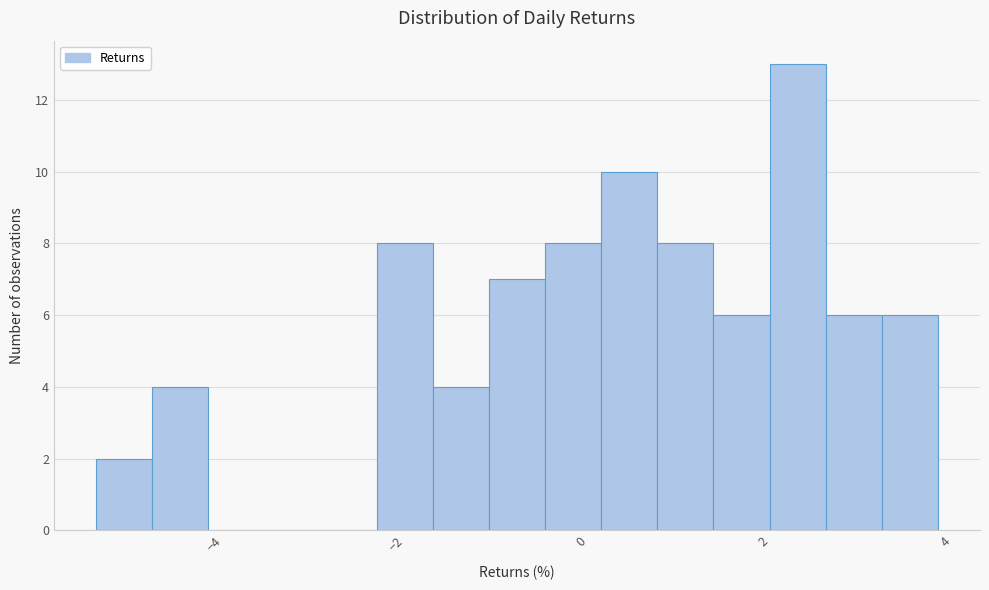

Read against the x-axis, roughly where is the centre of the tallest bar?

2.2